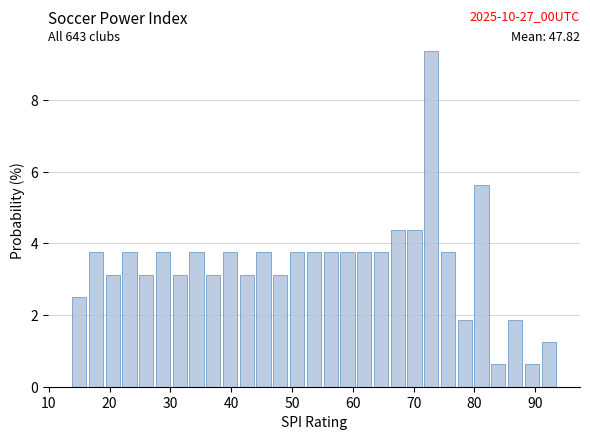

Around what value on the x-axis is the tallest bar? Give the approximate position of its centre, as read against the axis.

73